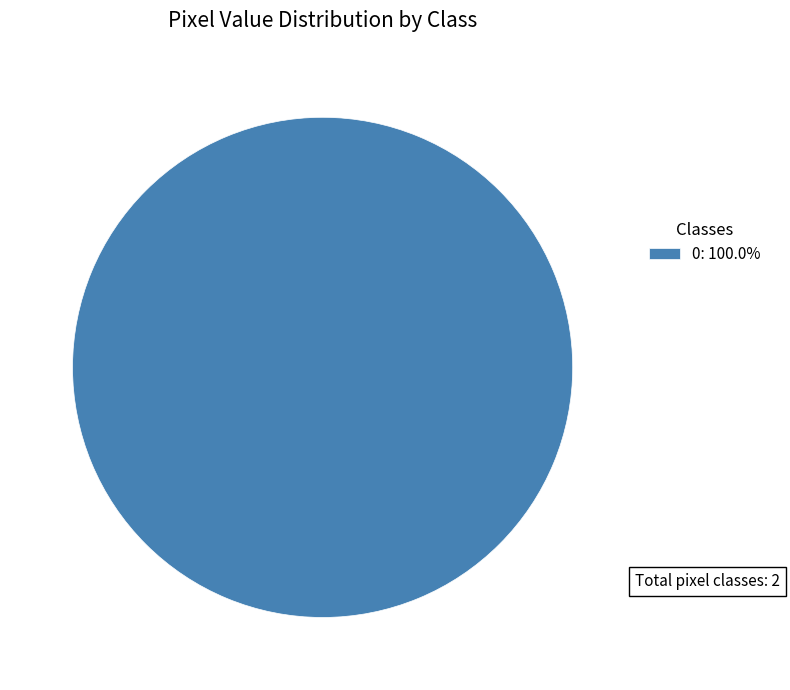

Does any single category account for the majority?

Yes